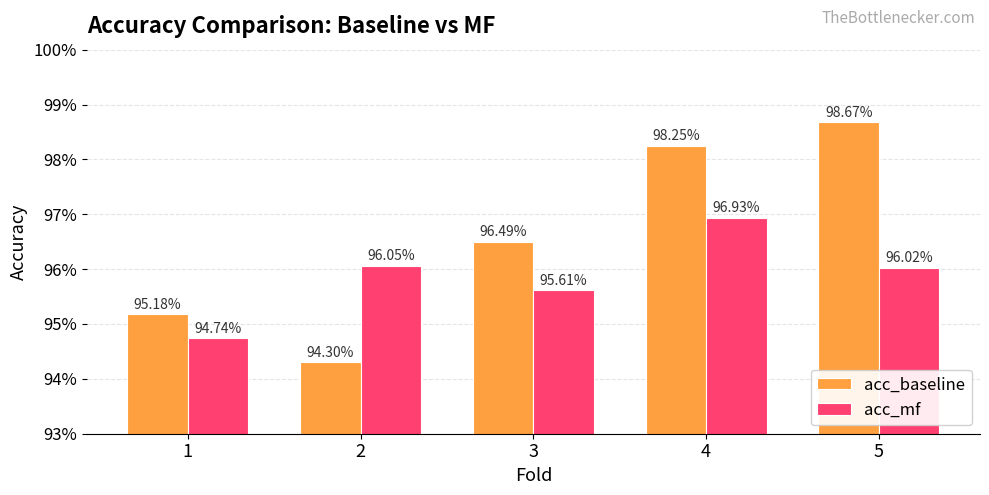

Does the chart contain stacked bars?

No